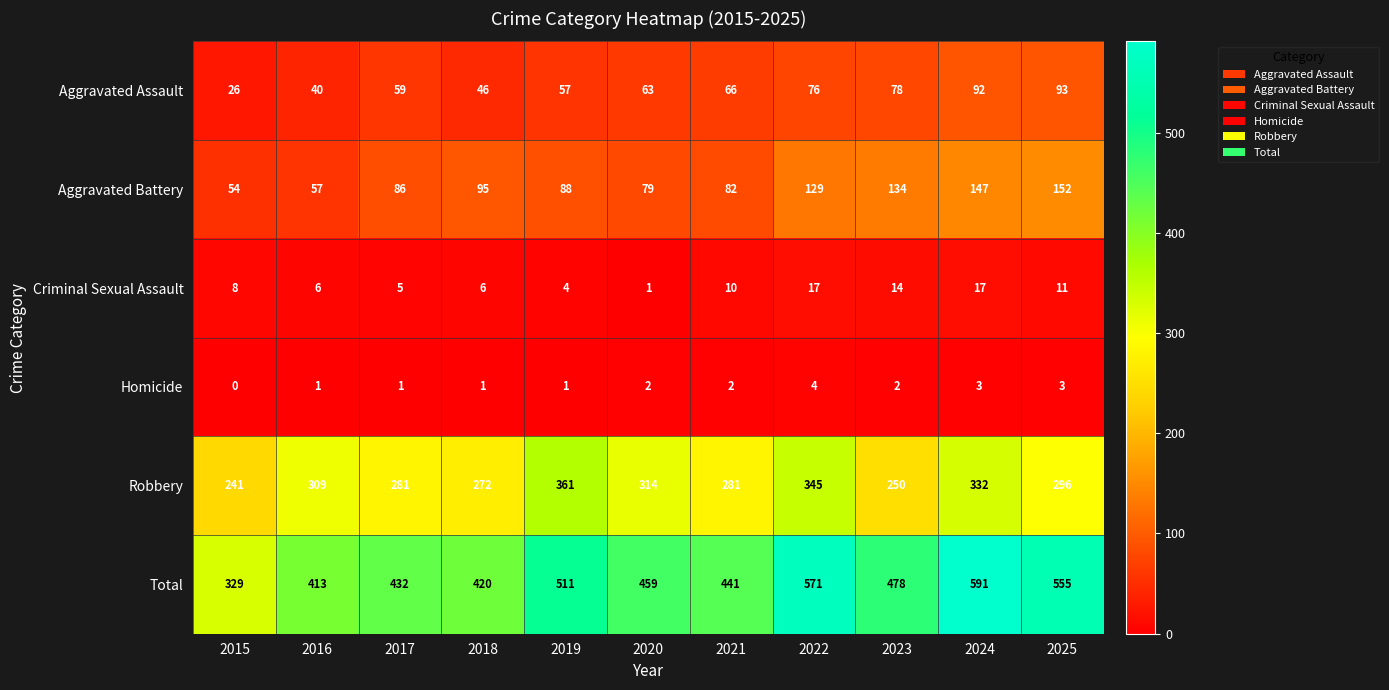

Which category has the lowest value across all series?

2015